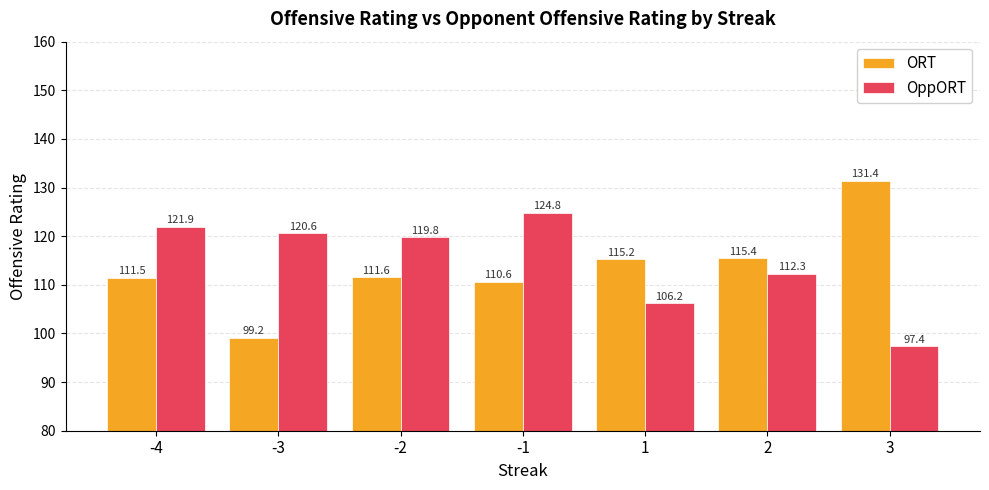

Which series has the largest total across all categories?

OppORT